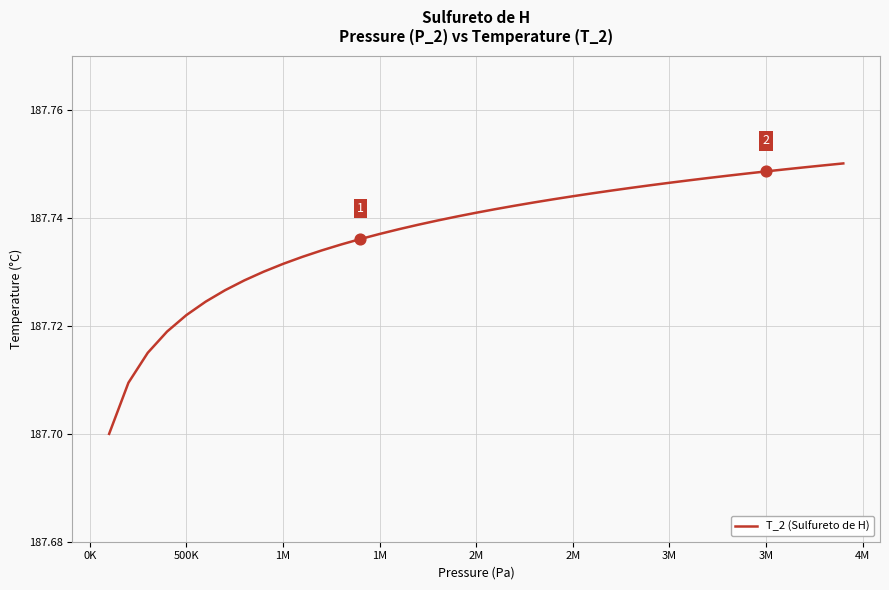

How many lines are shown in the chart?

1